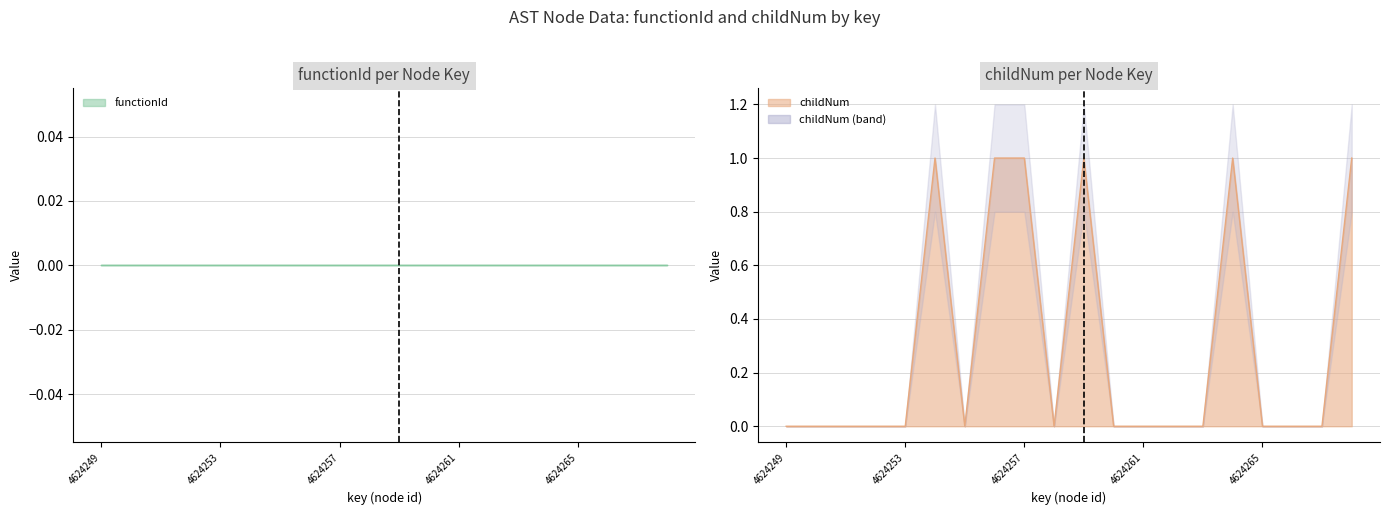

List the labels in order of value, smallest first.

4624249, 4624250, 4624251, 4624252, 4624253, 4624255, 4624258, 4624260, 4624261, 4624262, 4624263, 4624265, 4624266, 4624267, 4624254, 4624256, 4624257, 4624259, 4624264, 4624268